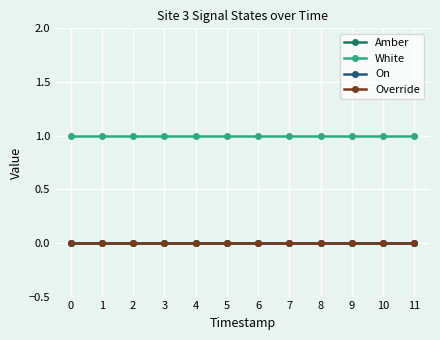

What is the spread (max minus min) of values at 11?

1